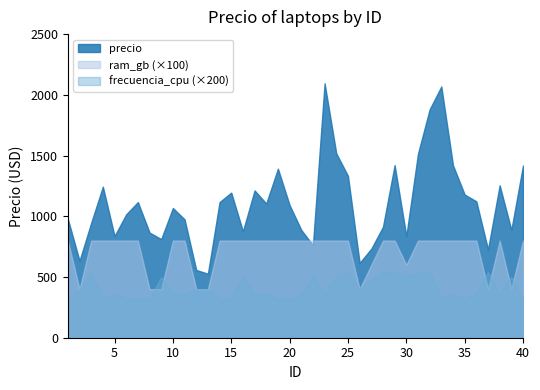

What is the difference between the maximum and minimum values in the precio series?

1568